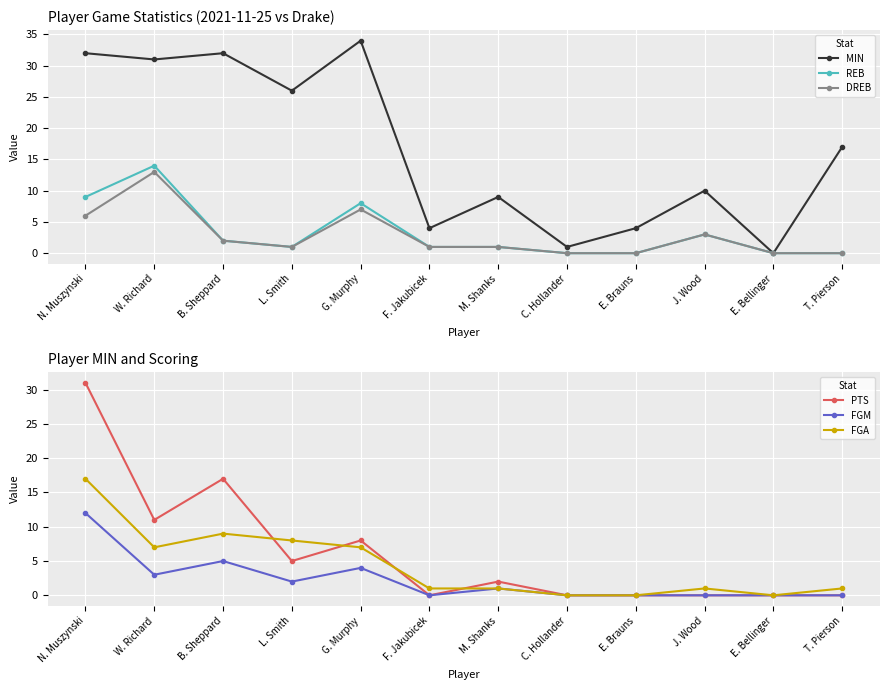

True or false: DREB has more than 2 points higher than both neighbors.

True